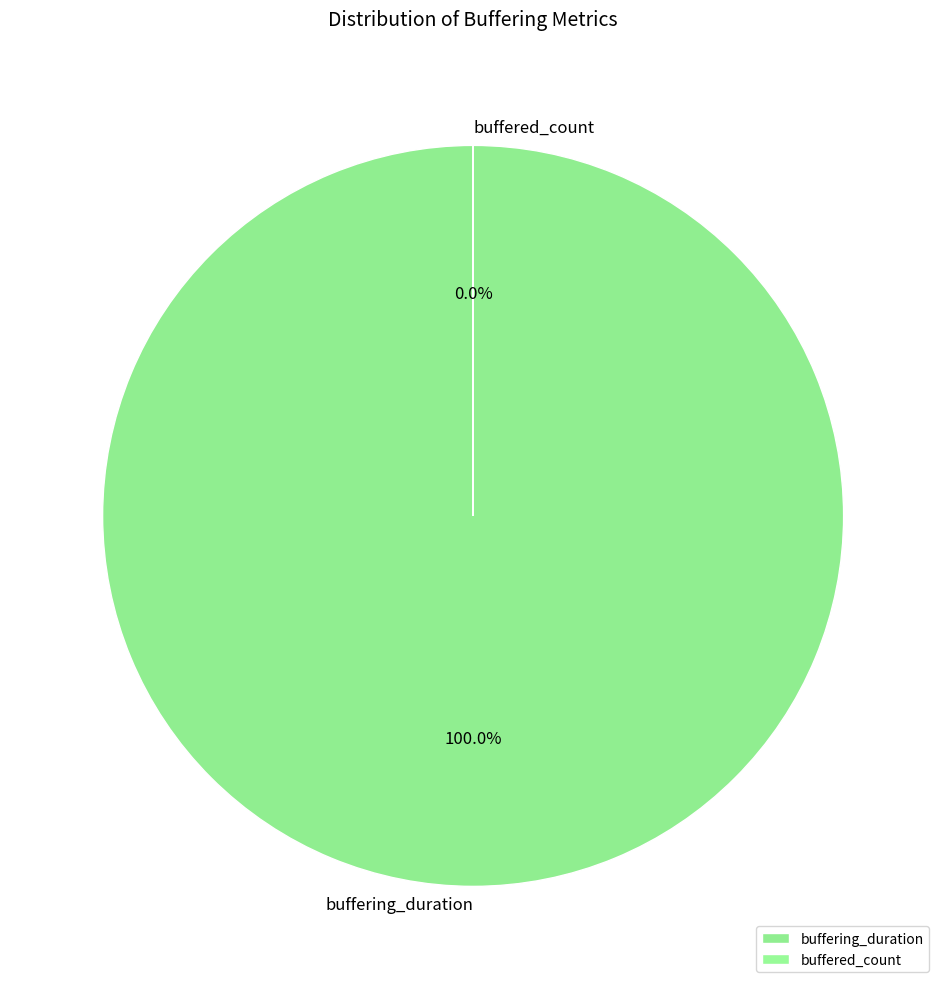

Is it true that buffering_duration is 100% of the pie?

True